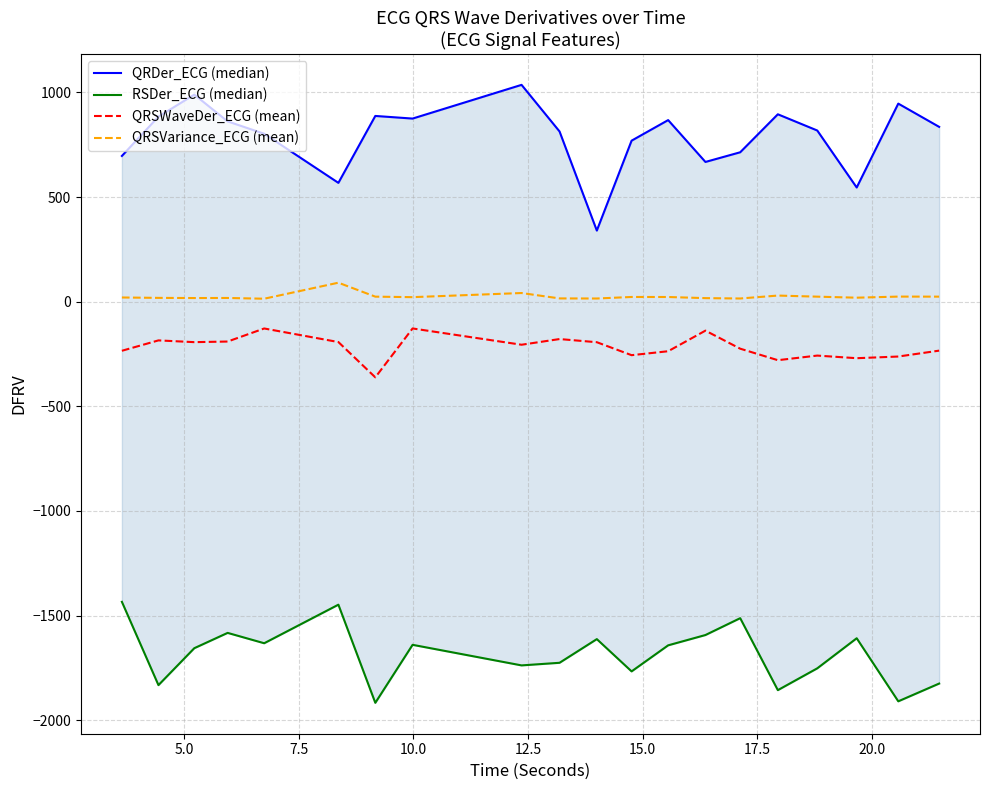

True or false: QRSWaveDer_ECG (mean) and QRSVariance_ECG (mean) intersect in this chart.

False